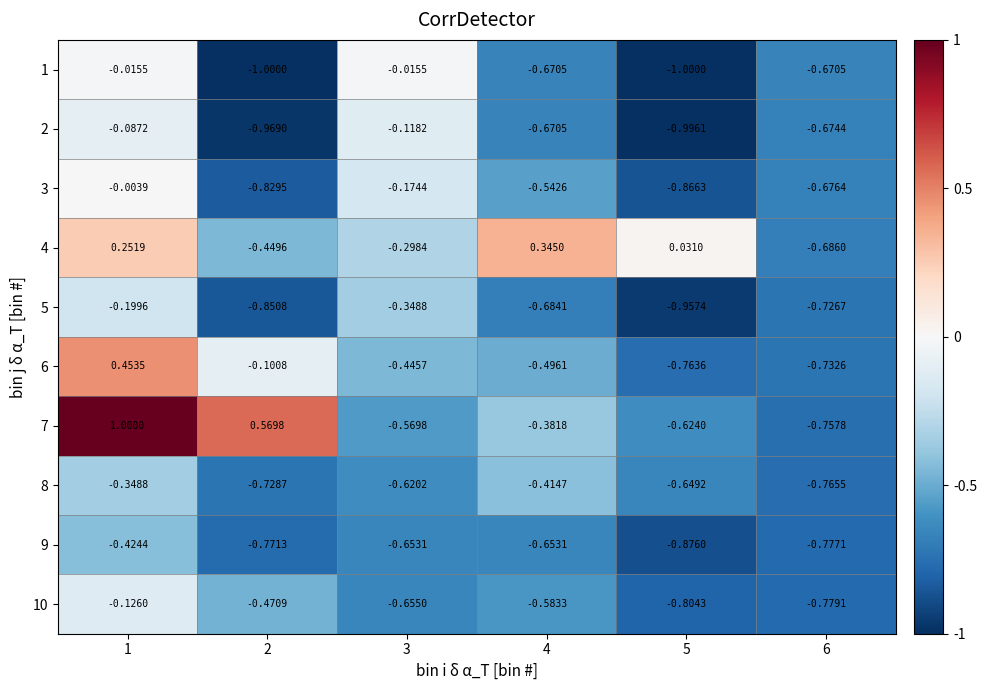

At which category is the sum across all series the highest?

1